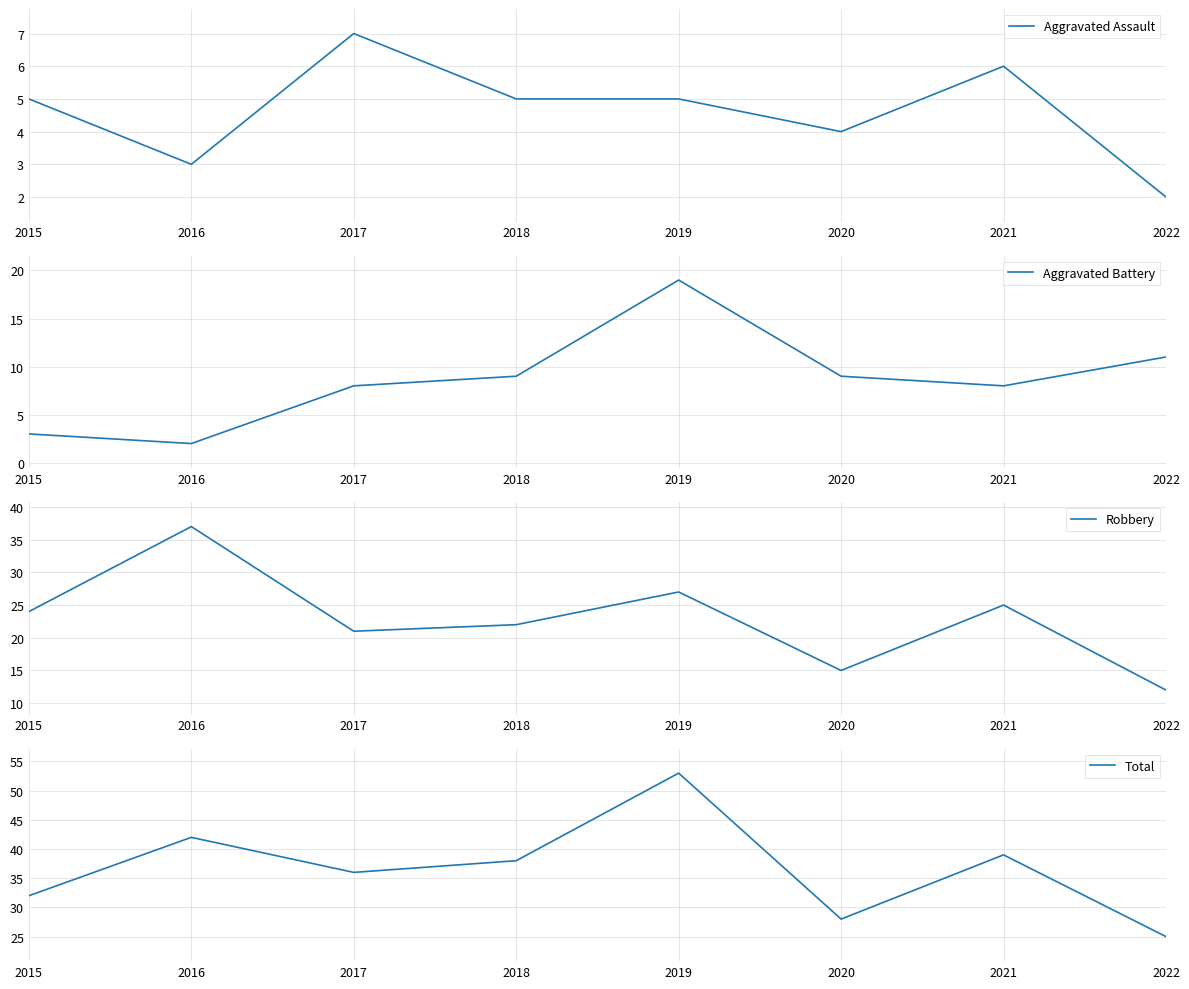

At which label is Aggravated Assault closest to 4?

2020